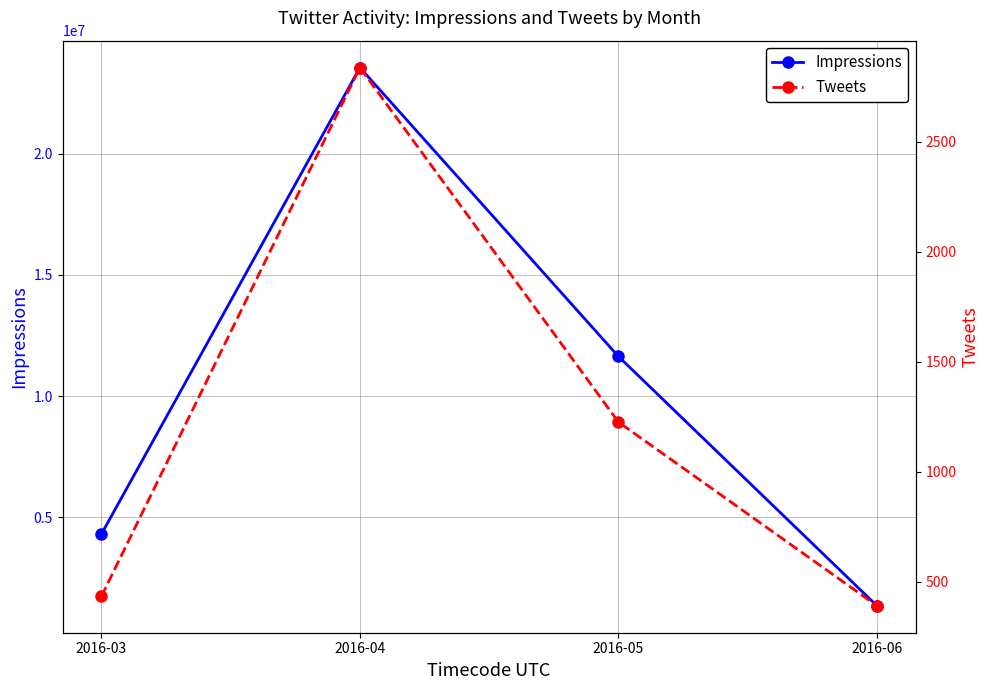

Is it true that Tweets equals 1225 at 2016-05?

True